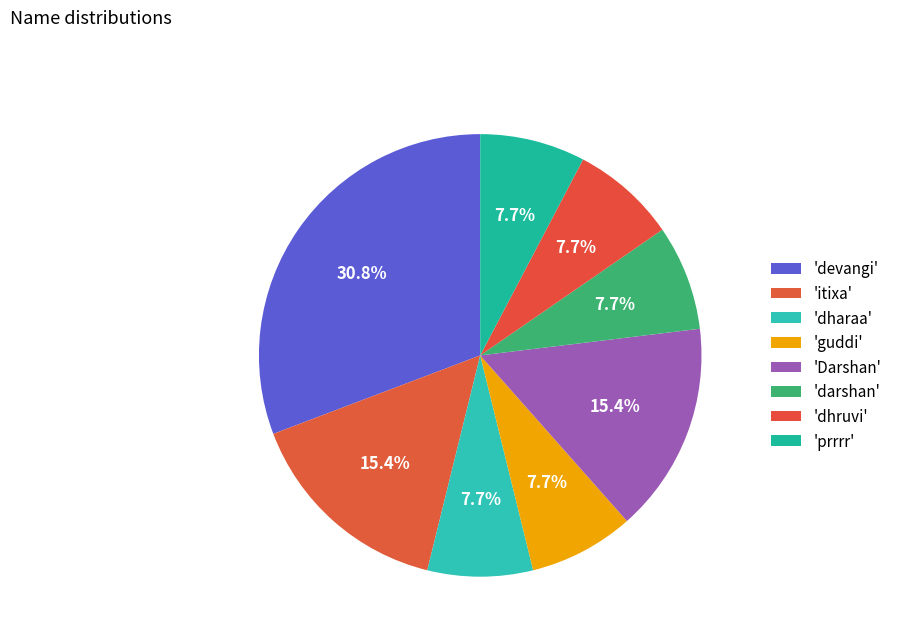

How many segments does this pie chart have?

8